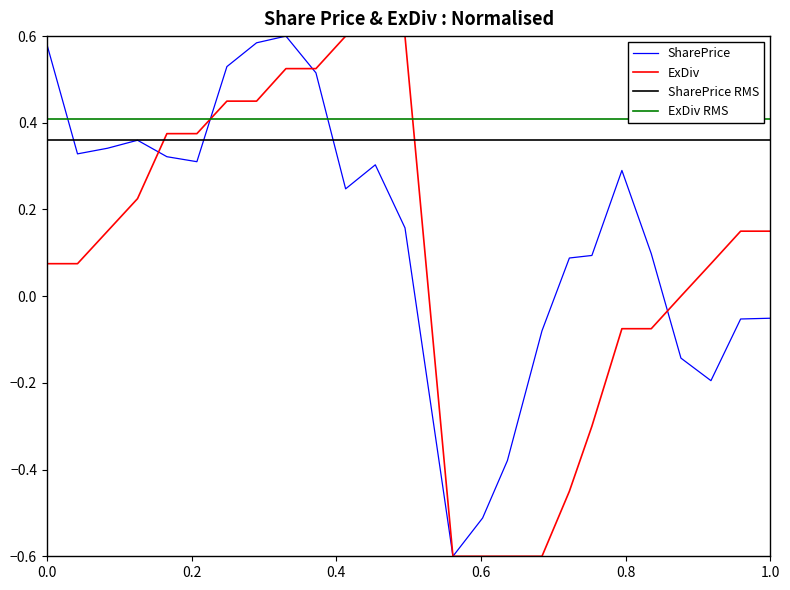

What is the lowest value of the SharePrice series?

-0.6